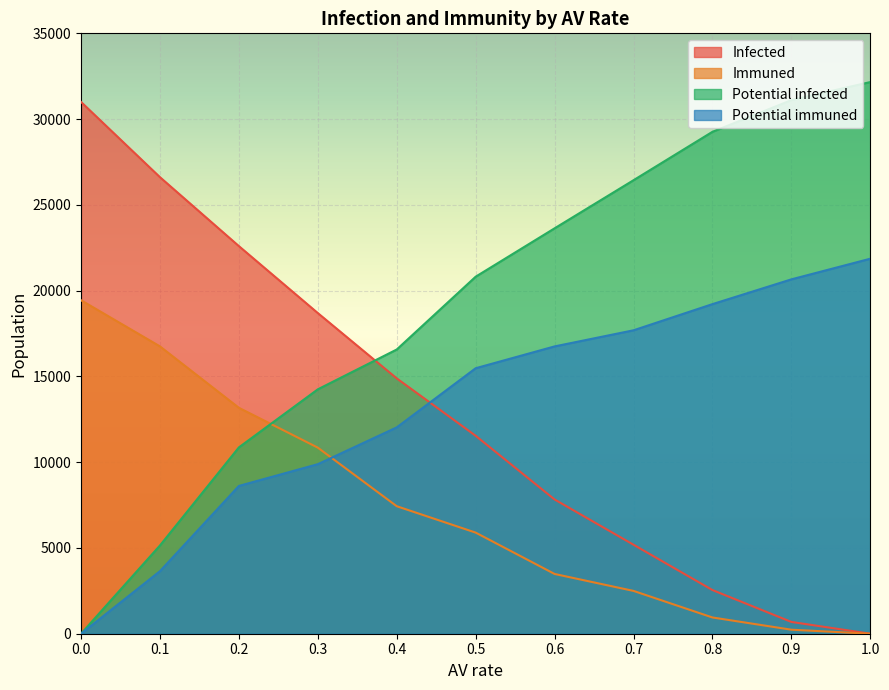

At which category is the sum across all series the highest?

0.2